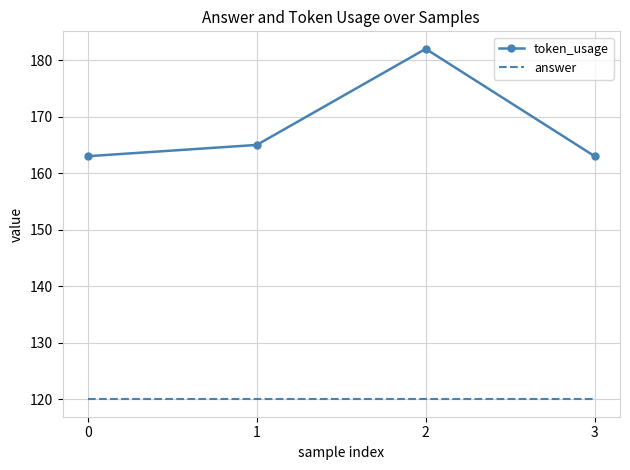

The value of answer at 3 is 216. True or false?

False